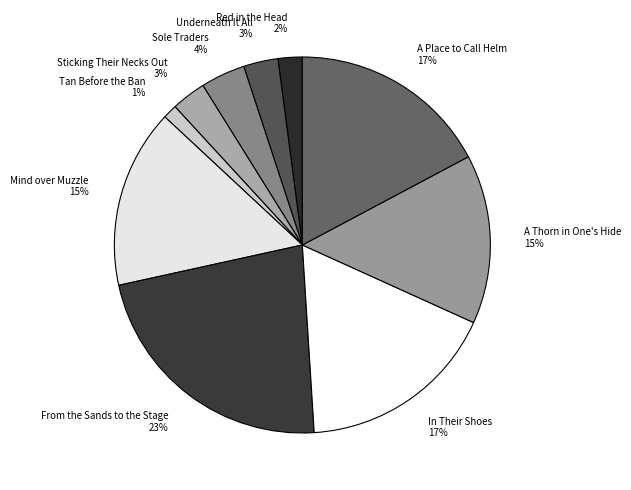

Is it true that Sole Traders is 4% of the pie?

True